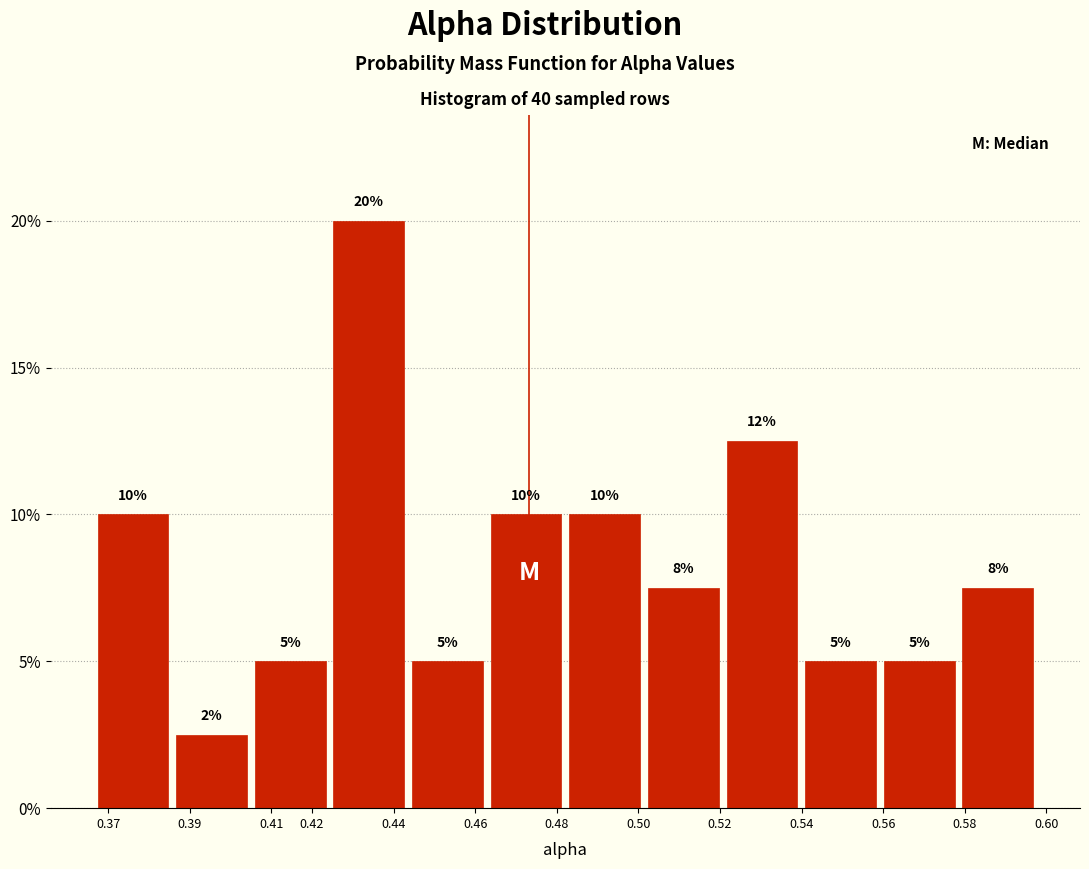

Over which range of the x-axis is the bar tallest?

0.424 to 0.444